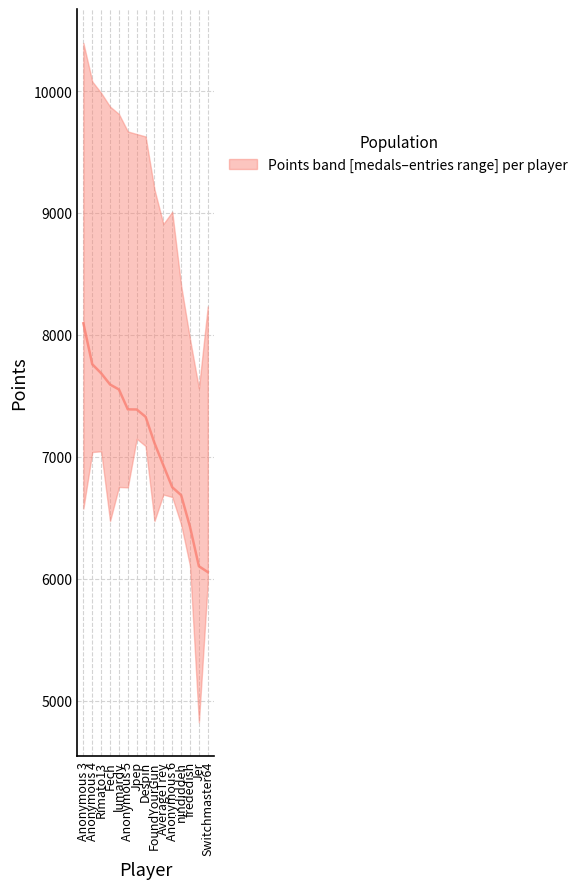

The chart shows a value of 8095 at Anonymous 3. True or false?

True